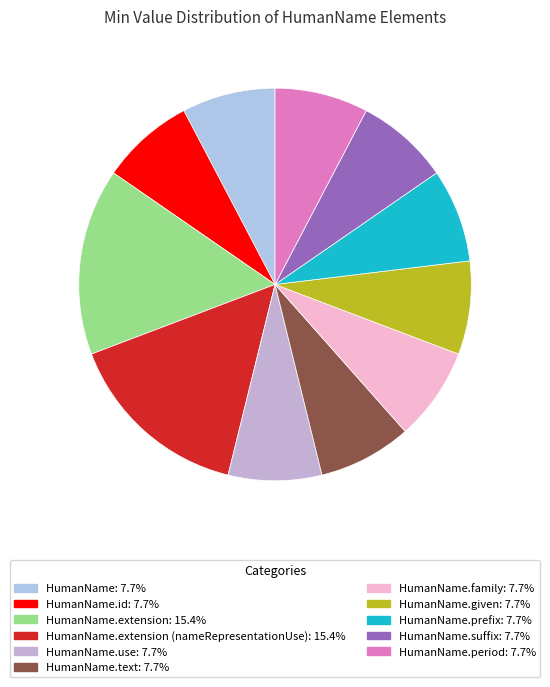

Rank the categories by value from highest to lowest.

HumanName.extension, HumanName.extension (nameRepresentationUse), HumanName, HumanName.id, HumanName.use, HumanName.text, HumanName.family, HumanName.given, HumanName.prefix, HumanName.suffix, HumanName.period